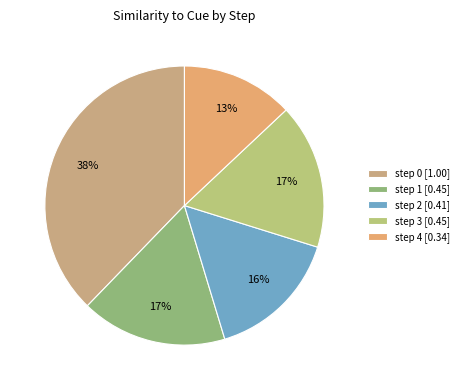

What is the smallest slice in the pie chart?

step 4